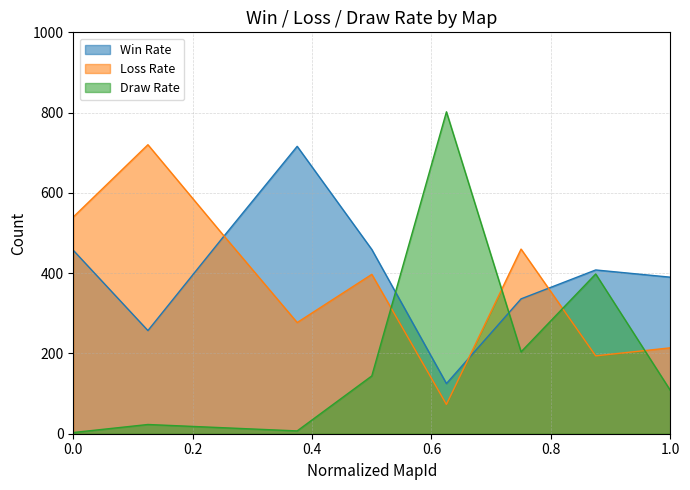

Which series has the widest spread of values?

Draw Rate